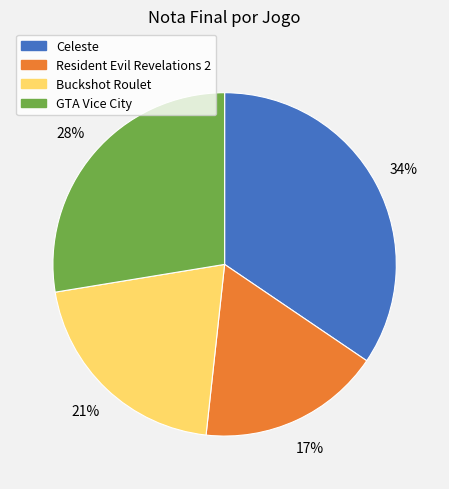

The Resident Evil Revelations 2 slice represents 3% of the pie. True or false?

False